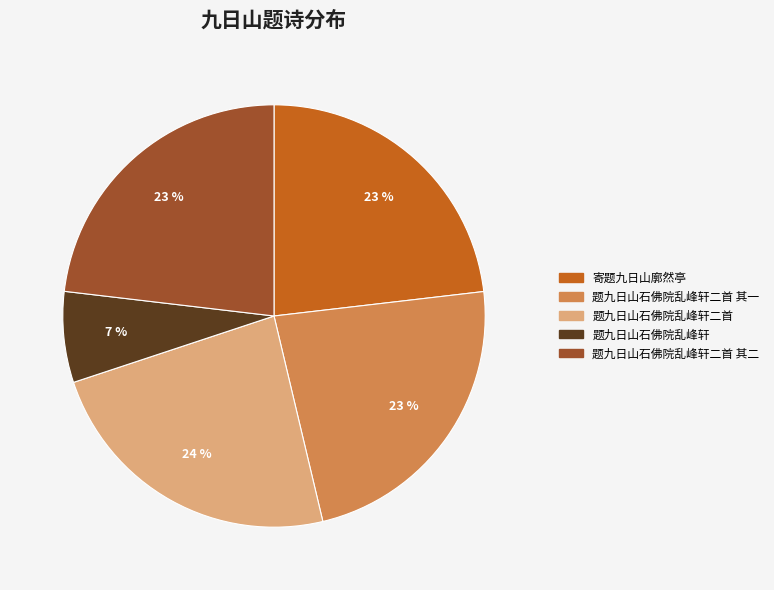

To the nearest percent, what is the difference between the largest and smallest slice percentages?

17%